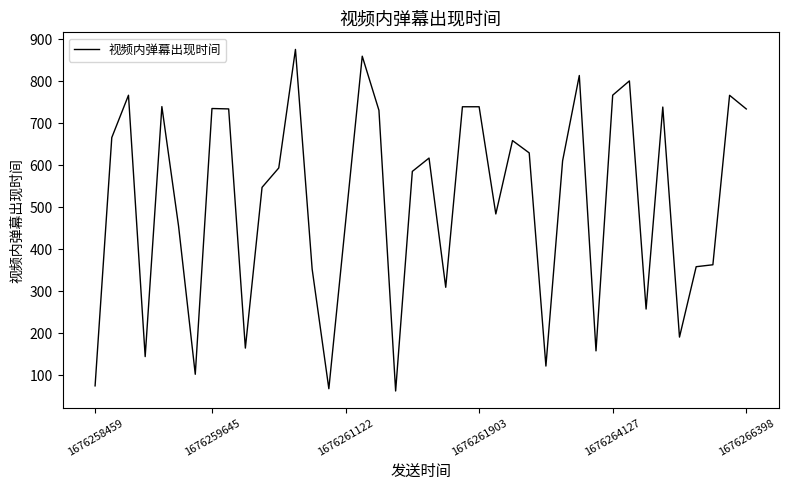

What is the difference between the maximum and minimum values?

813.9